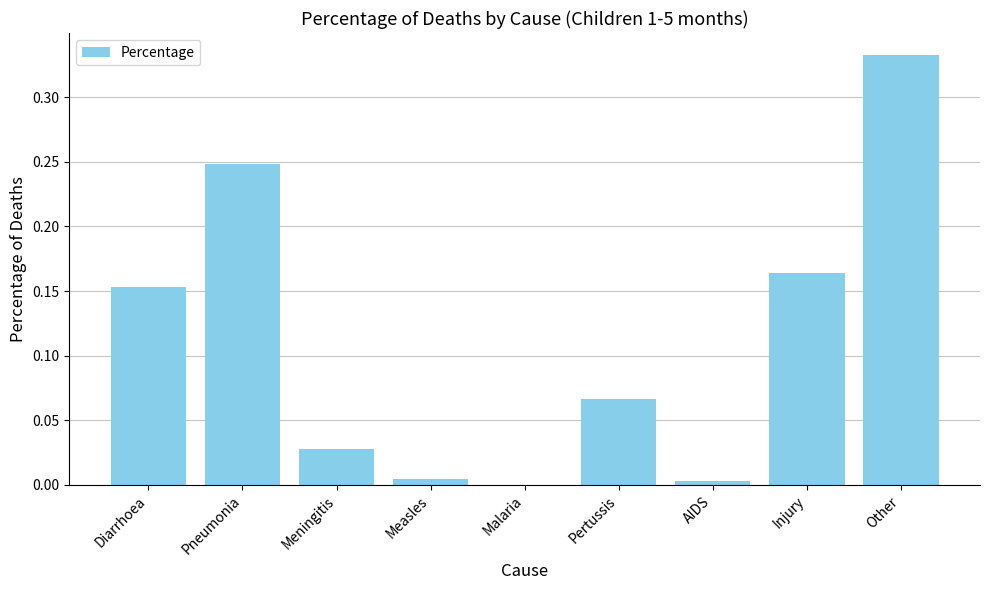

Between Meningitis and AIDS, which is larger?

Meningitis